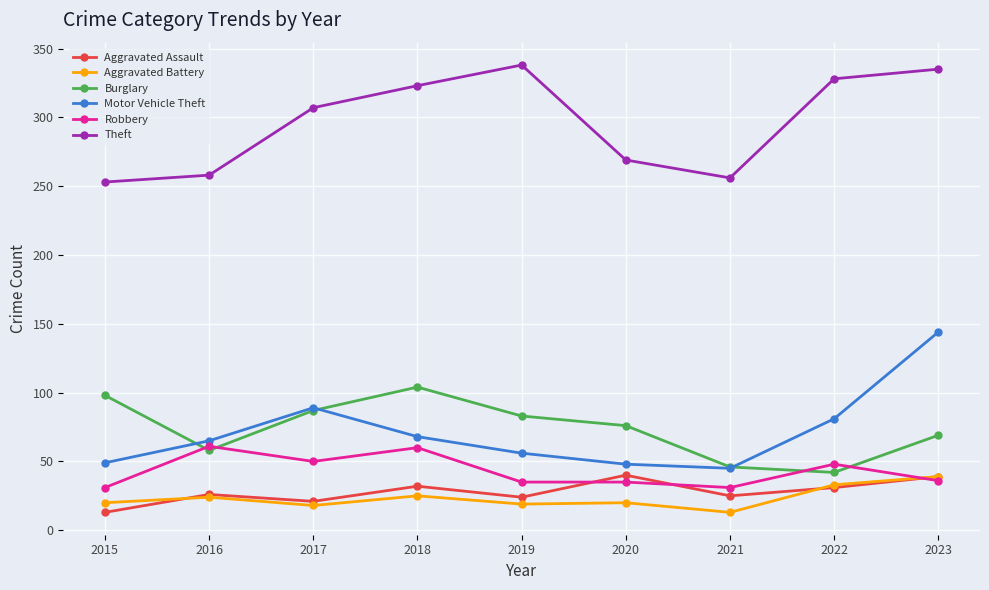

Which series has the widest spread of values?

Motor Vehicle Theft